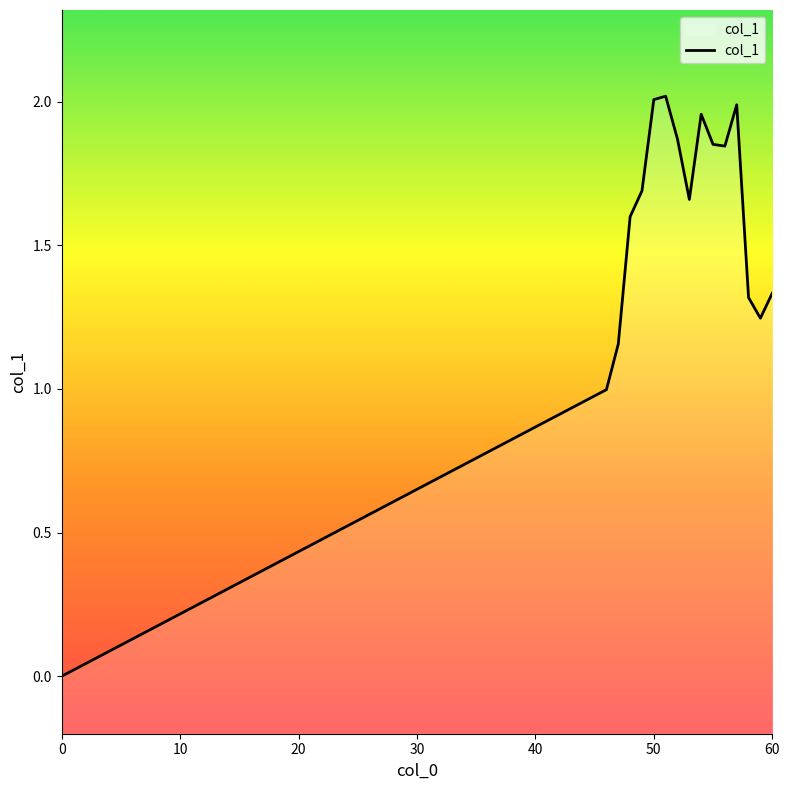

Does the chart have visible grid lines?

No